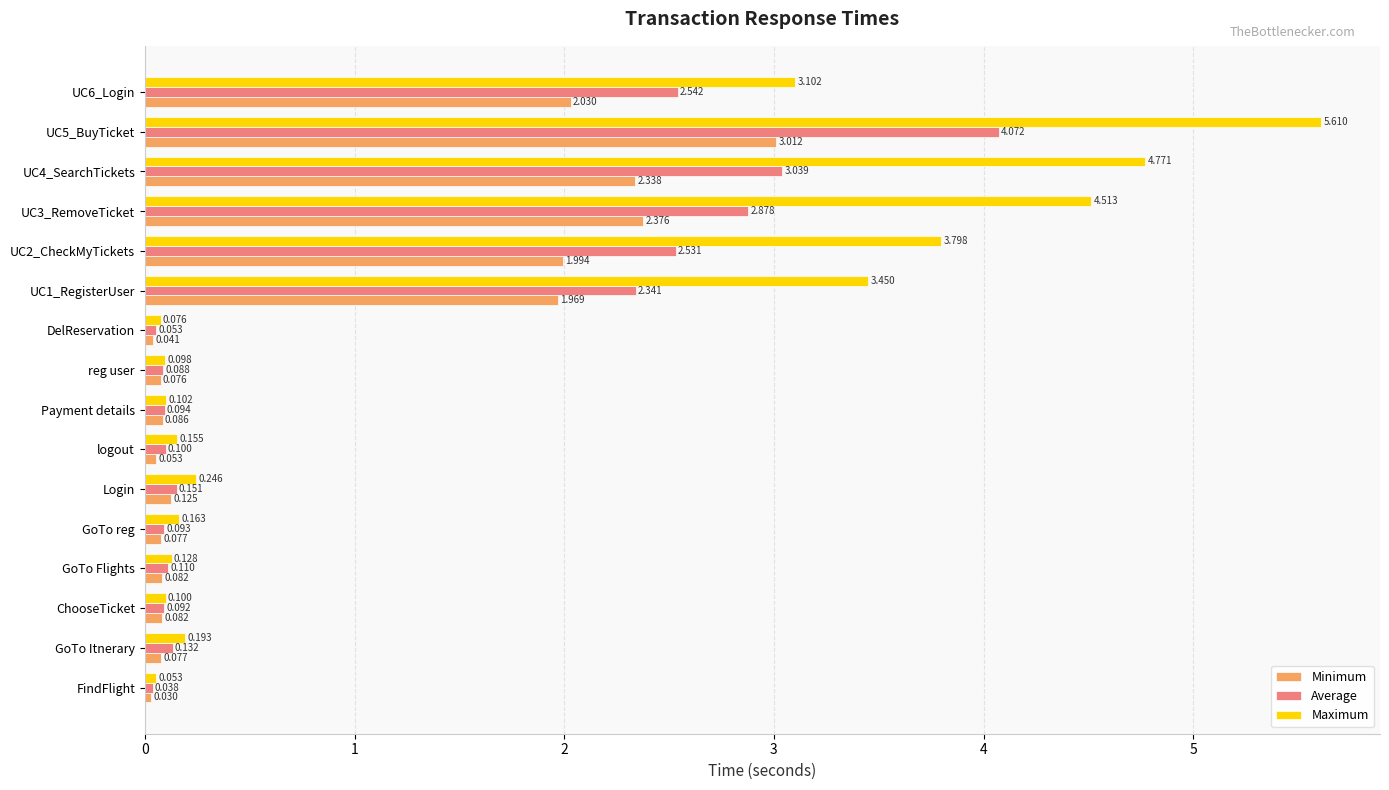

At which label does Minimum reach its minimum?

FindFlight